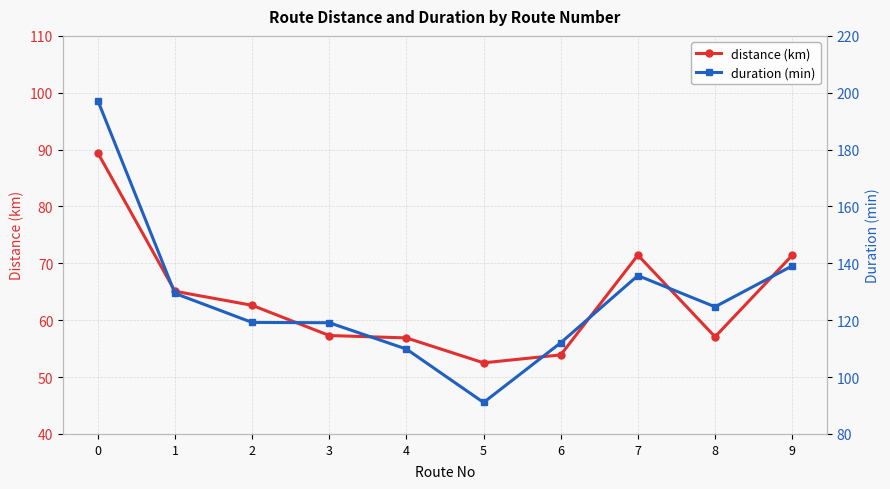

The distance (km) series shows 53.9 at 6. True or false?

True